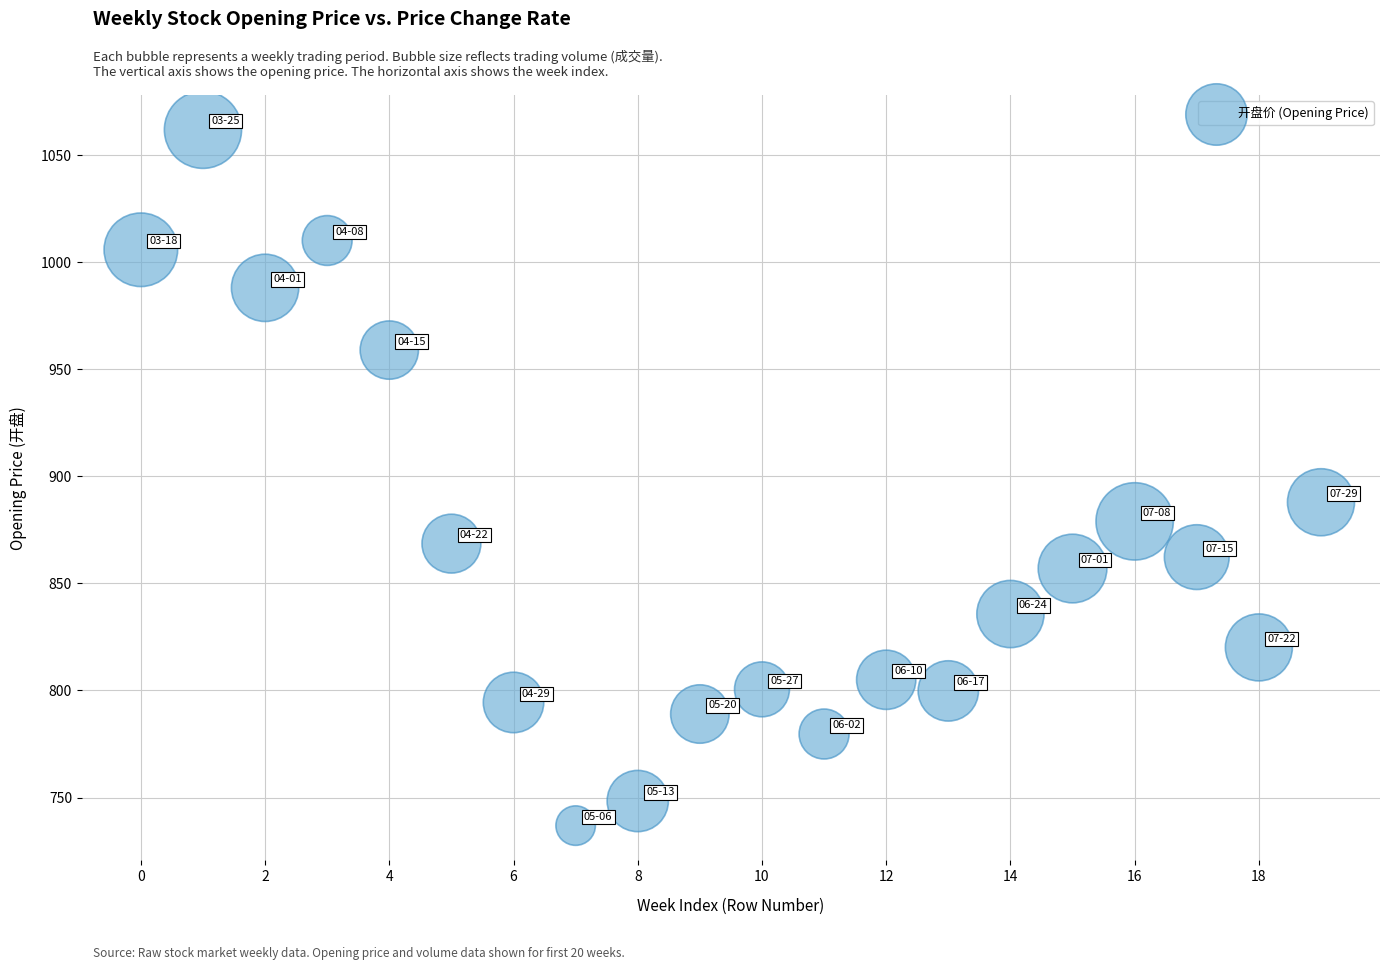

What is the range of Y values (max minus min)?

325.1